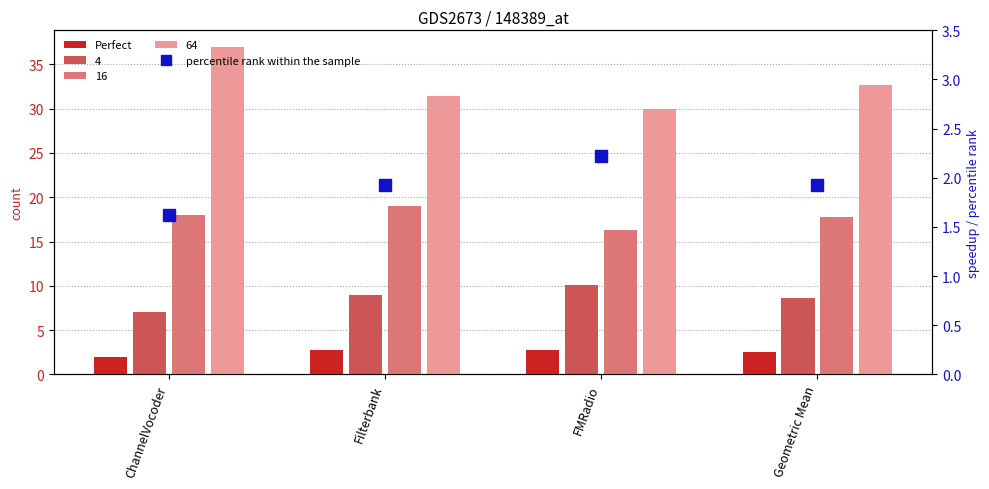

Which category has the lowest value in the percentile rank within the sample series?

ChannelVocoder